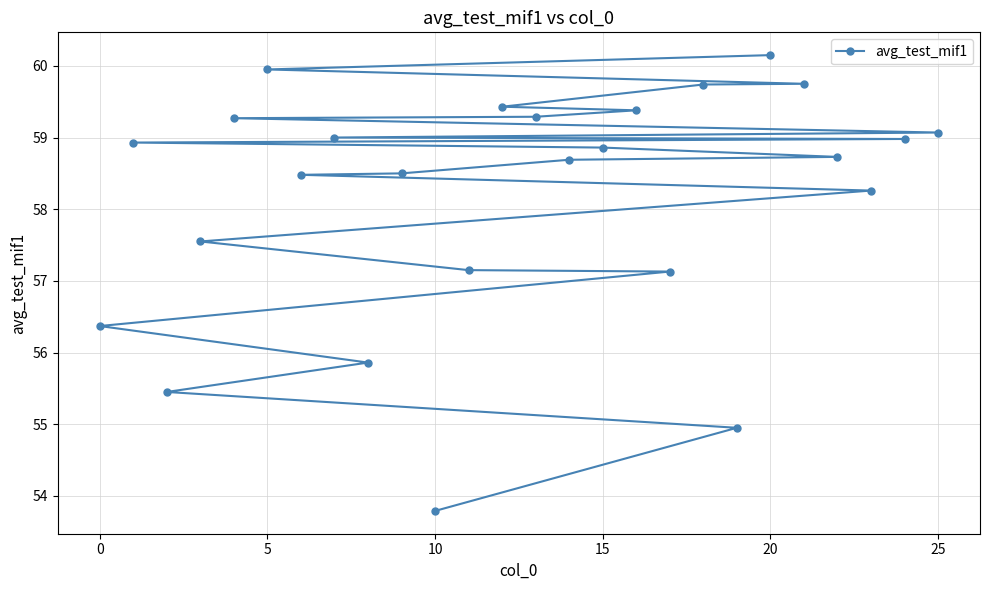

Which label corresponds to the smallest value in the chart?

10